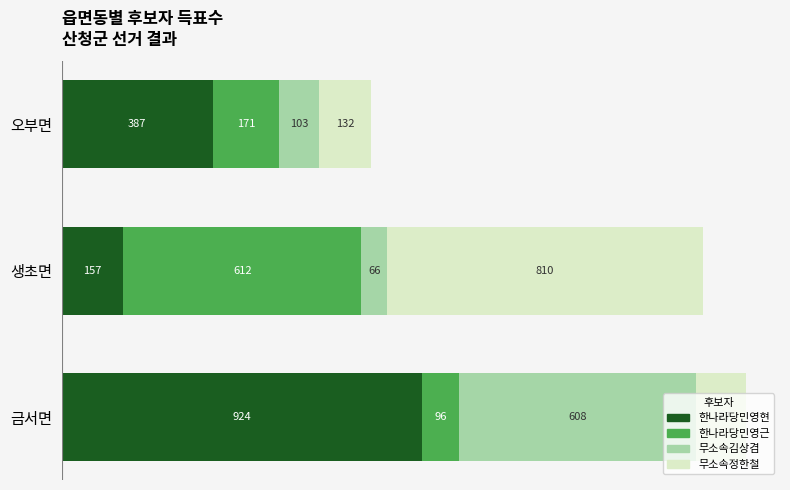

Is it true that 한나라당민영현 equals 265 at 오부면?

False